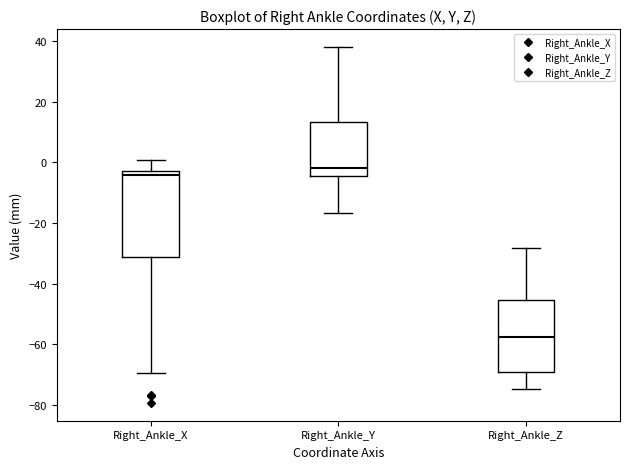

Which box is the tallest, from its lower edge to its upper edge?

Right_Ankle_X